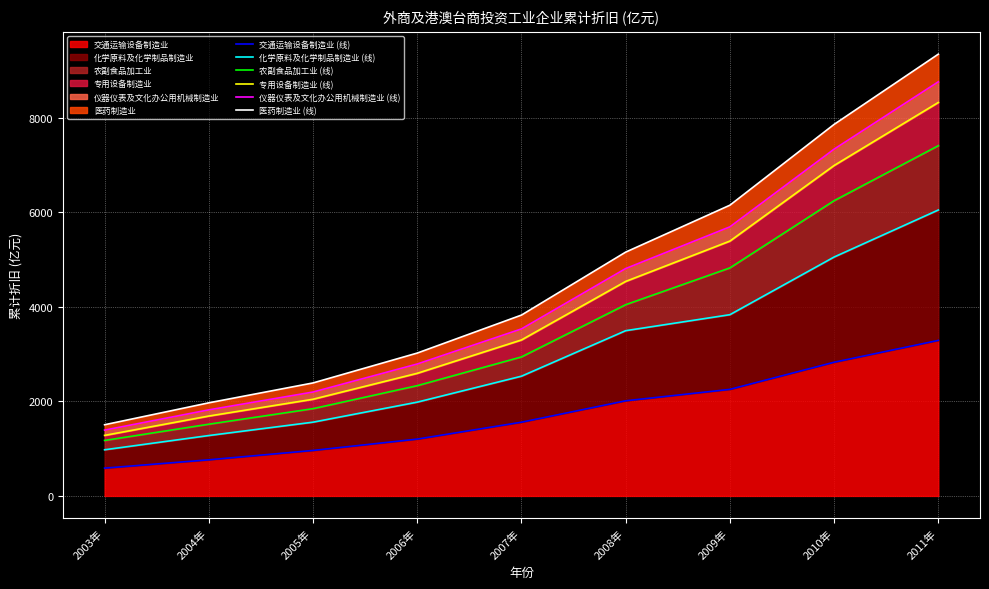

What is the label of the 8th point from the left?

2010年